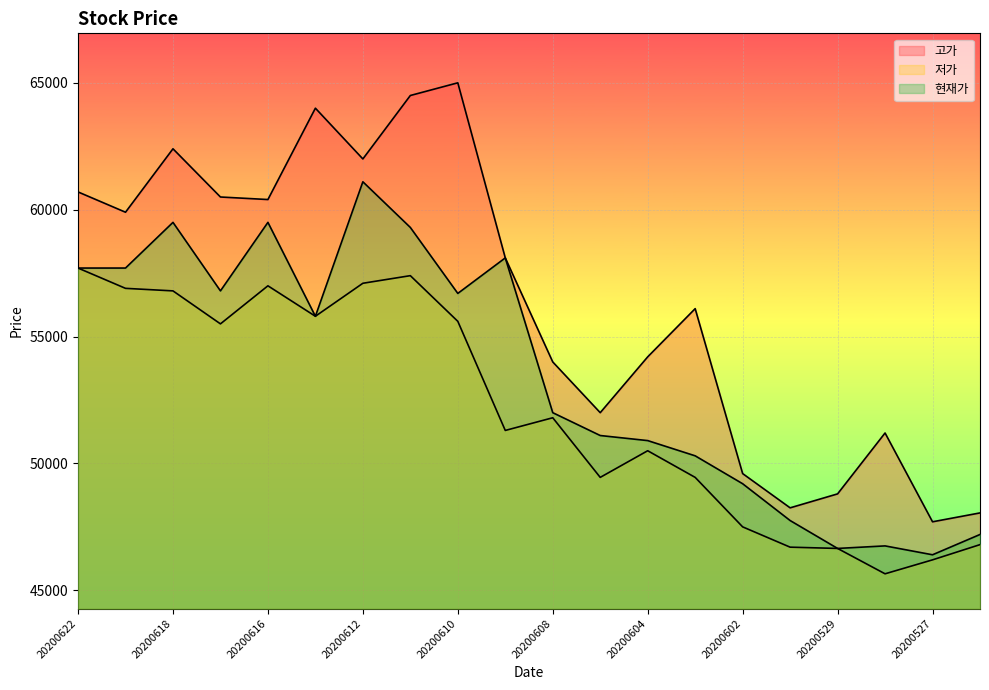

How many series are shown in this chart?

3